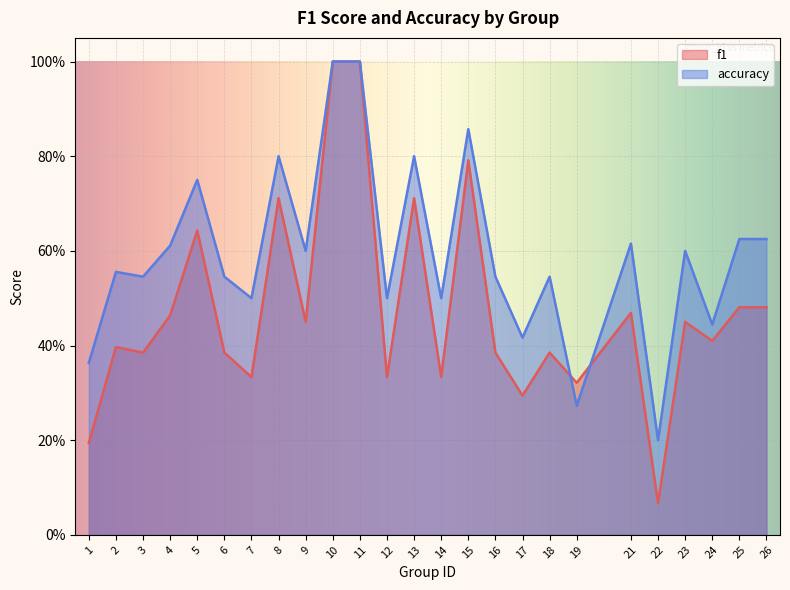

In f1, how many points are higher than both neighbors (excluding endpoints)?

8